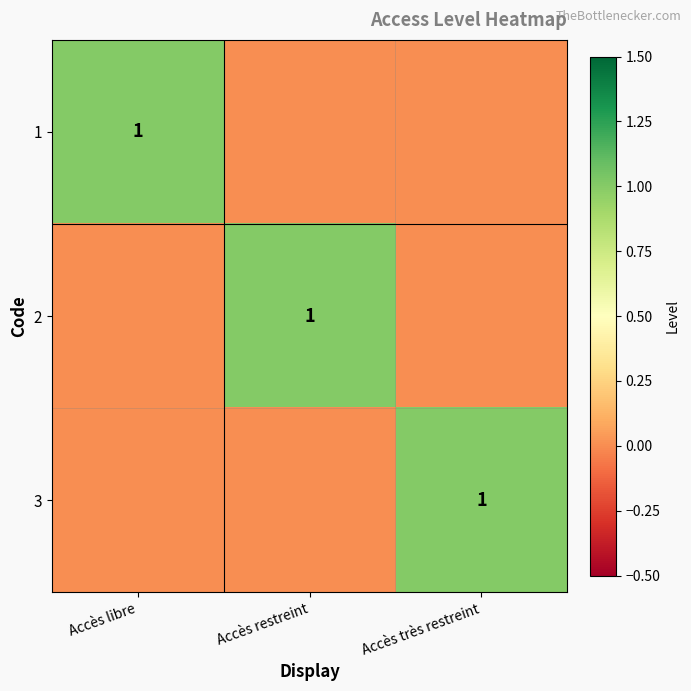

The value of 2 at Accès restreint is 2. True or false?

False